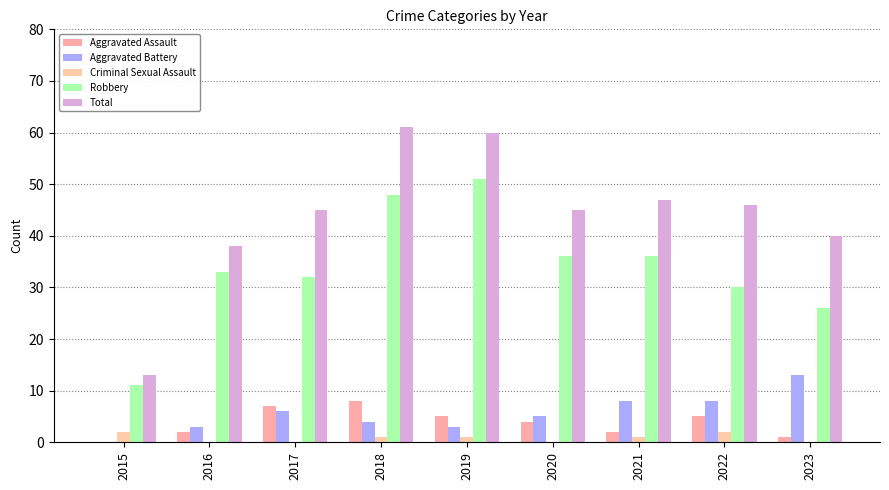

How many groups of bars are there?

9